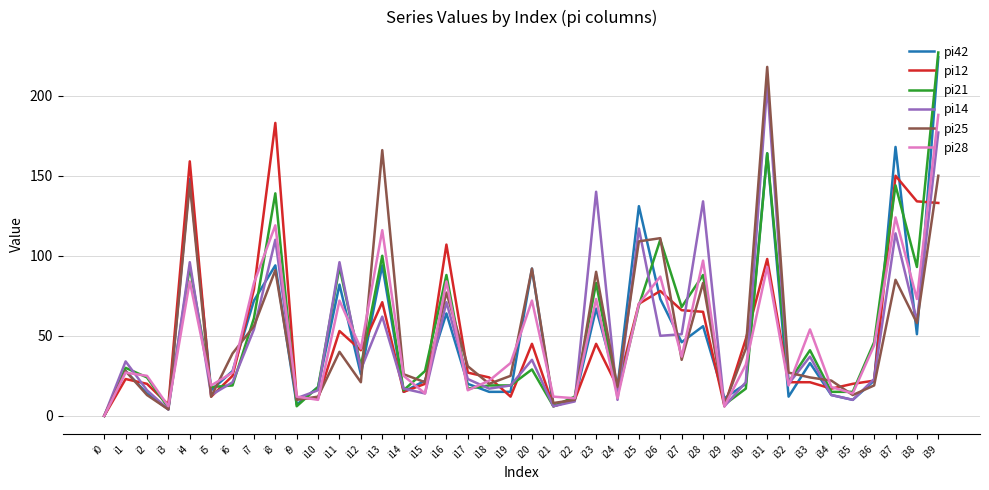

At which label does pi21 first exceed 29?

i1